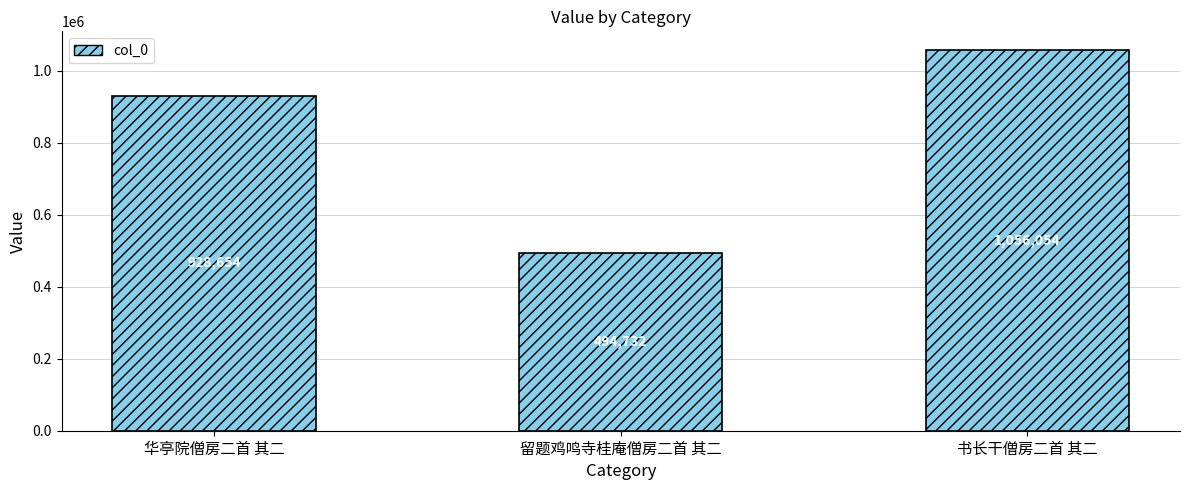

What is the label of the 1st bar from the left?

华亭院僧房二首 其二